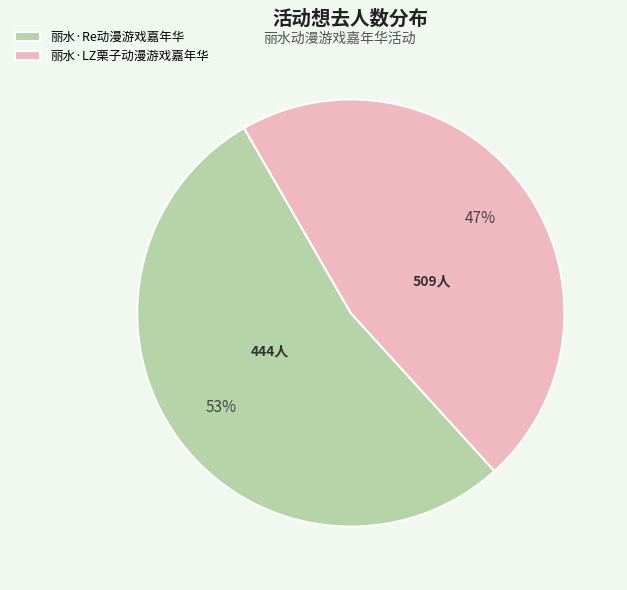

Do 丽水·LZ栗子动漫游戏嘉年华 and 丽水·Re动漫游戏嘉年华 together represent more than half of the pie?

Yes